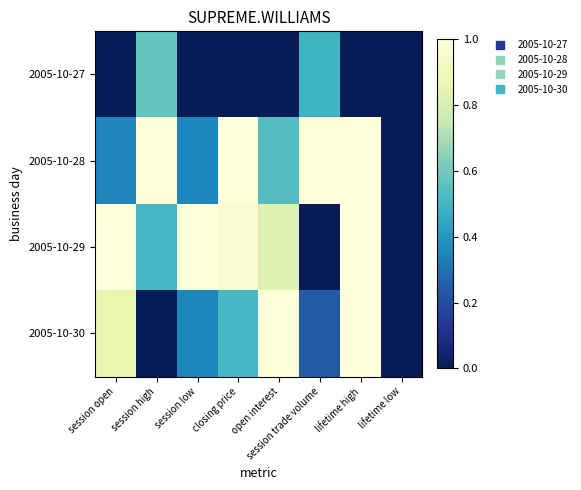

Reading right to left, what are all the values shown in this chart?

2005-10-27: lifetime low=0.0	lifetime high=0.0	session trade volume=0.5	open interest=0.0	closing price=0.0	session low=0.0	session high=0.6	session open=0.0
2005-10-28: lifetime low=0.0	lifetime high=1.0	session trade volume=1.0	open interest=0.5	closing price=1.0	session low=0.4	session high=1.0	session open=0.3
2005-10-29: lifetime low=0.0	lifetime high=1.0	session trade volume=0.0	open interest=0.8	closing price=1.0	session low=1.0	session high=0.5	session open=1.0
2005-10-30: lifetime low=0.0	lifetime high=1.0	session trade volume=0.2	open interest=1.0	closing price=0.5	session low=0.4	session high=0.0	session open=0.9